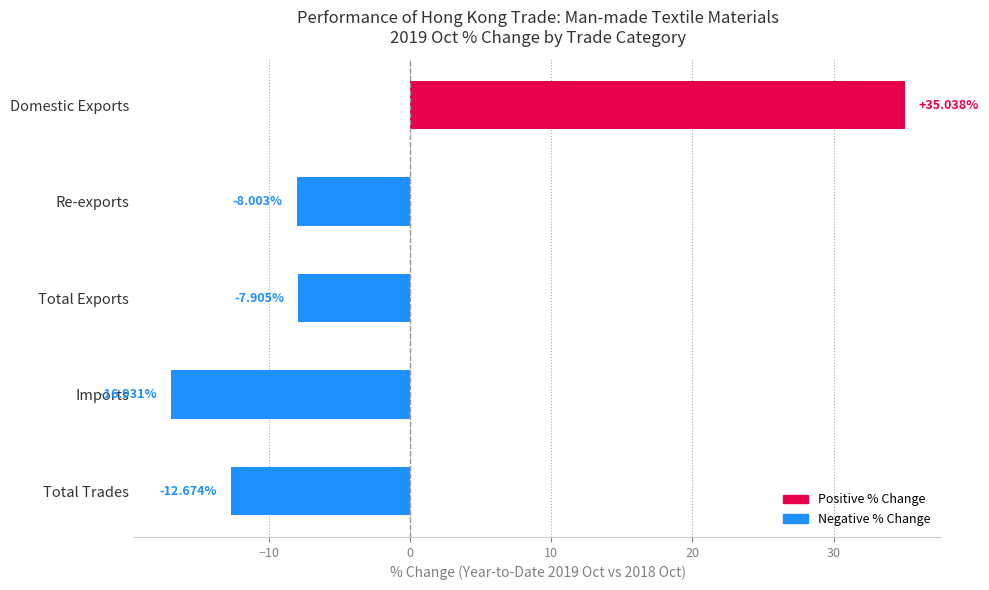

Does the chart contain stacked bars?

No